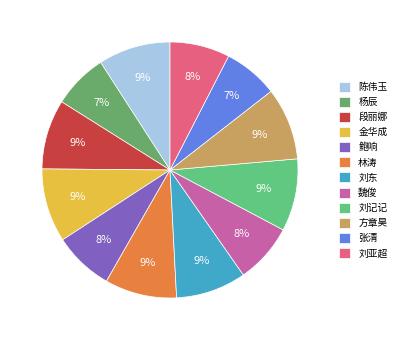

Count the number of slices in the pie.

12